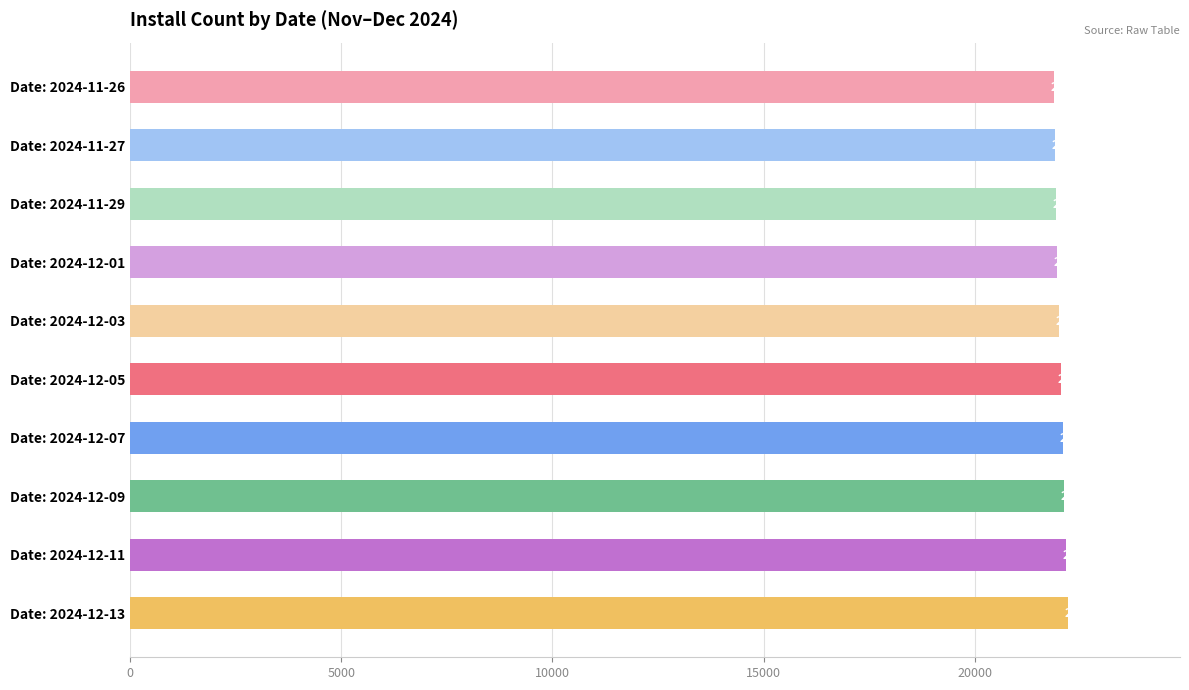

How many categories are shown in the chart?

10